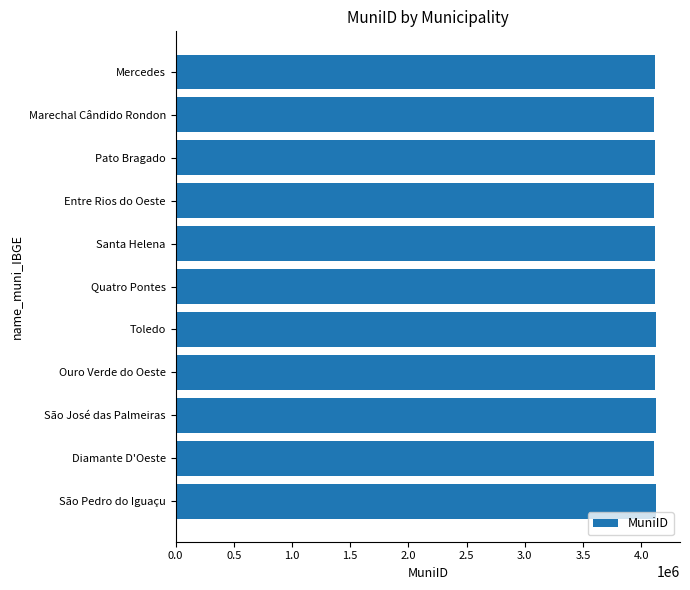

What is the label of the 5th bar from the bottom?

Toledo